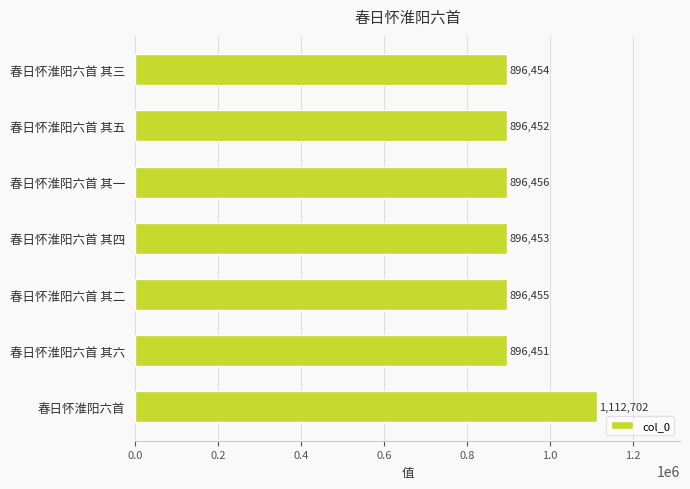

Where is the data nearest to the value 1004576?

春日怀淮阳六首 其一